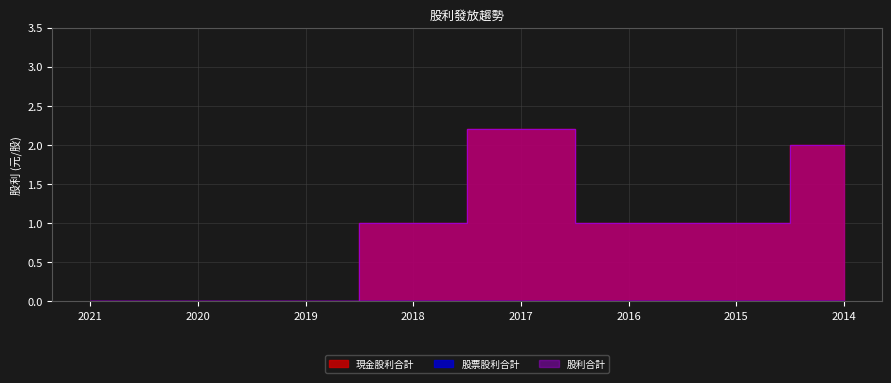

Reading left to right, transcribe all the data shown in this chart.

現金股利合計: 0.0	0.0	0.0	1.0	2.2	1.0	1.0	2.0
股利合計: 0.0	0.0	0.0	1.0	2.2	1.0	1.0	2.0